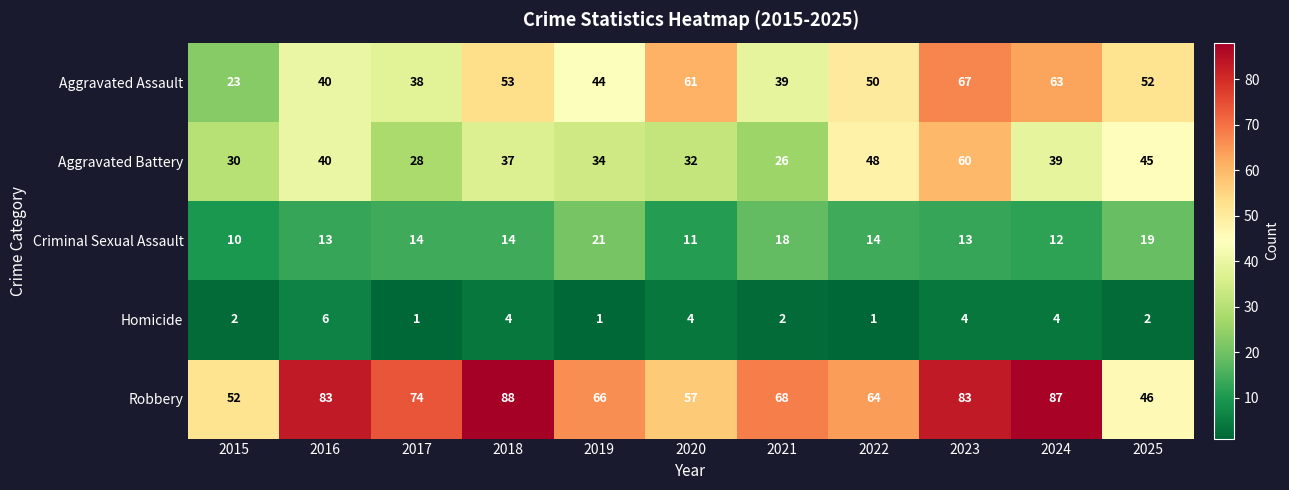

Which category has the highest value across all series?

2018